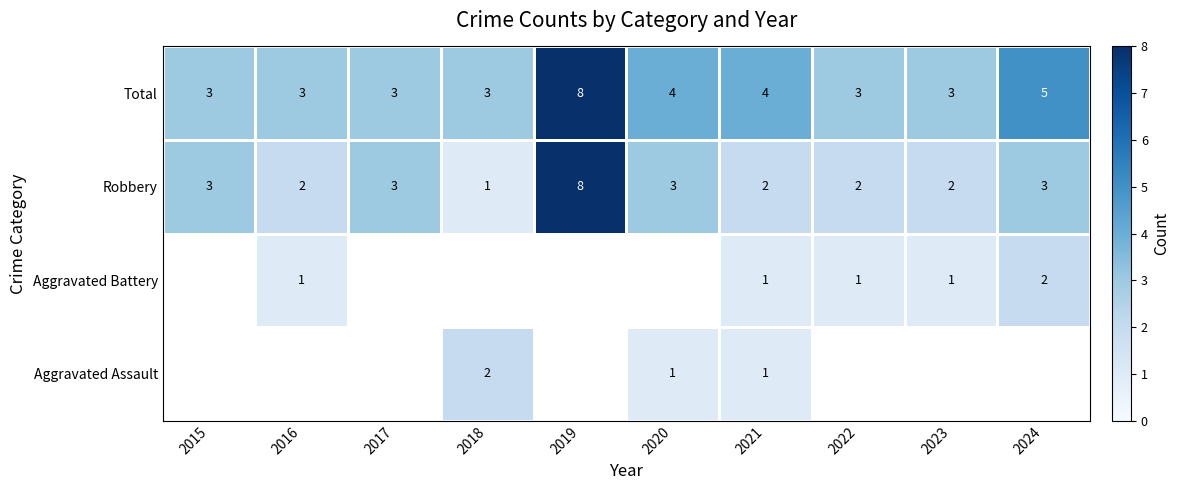

How many series are shown in this chart?

4